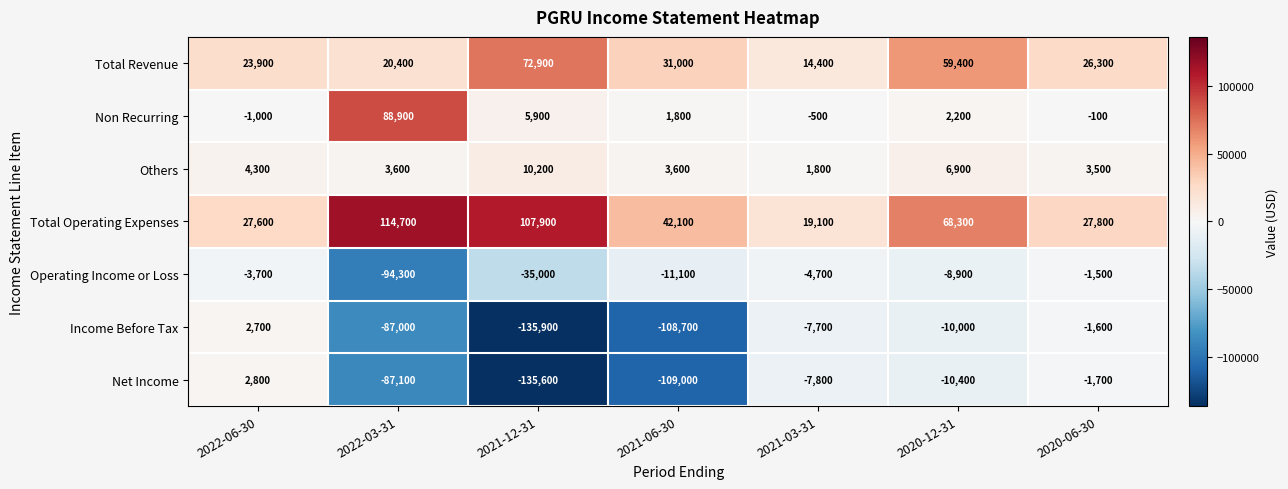

How many values in Non Recurring are above zero?

4